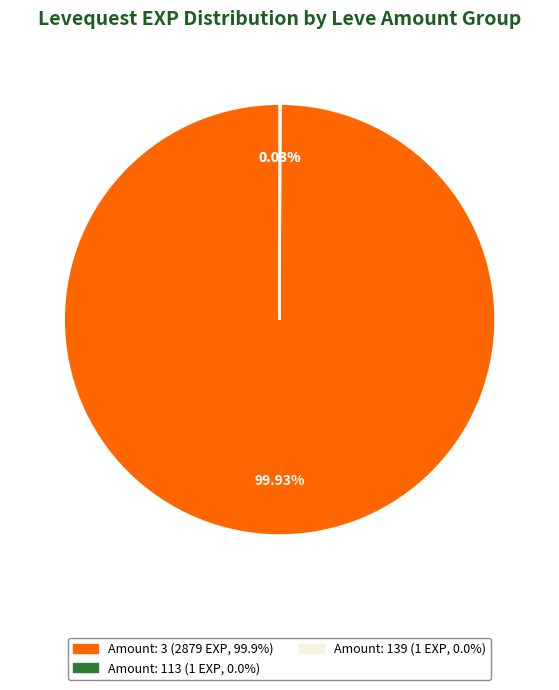

Is there any slice that represents more than half of the pie?

Yes